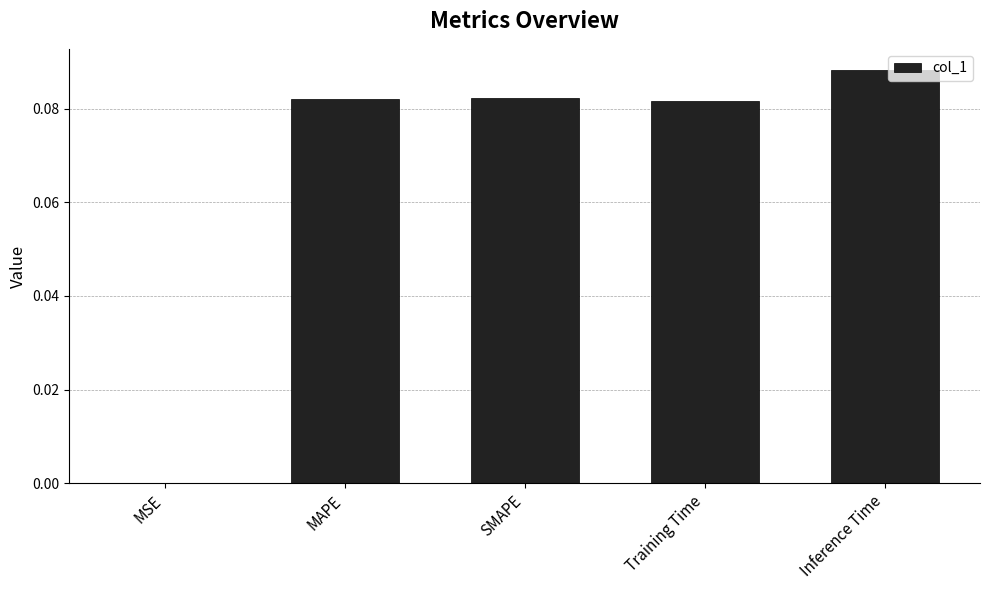

What is the sum of all values?

0.3